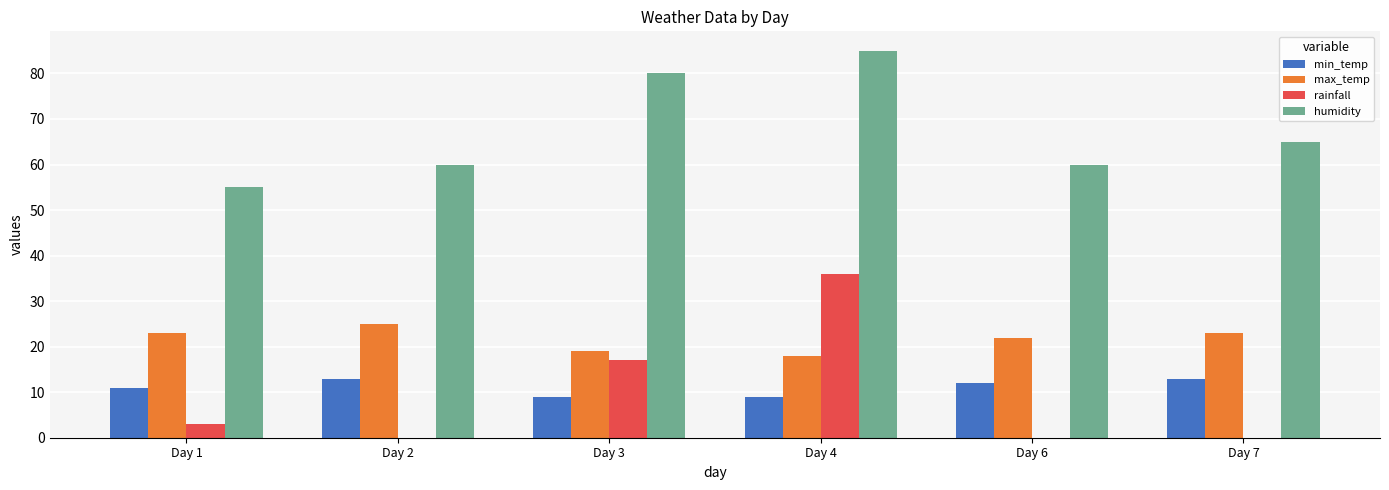

What is the sum of the max_temp values at Day 6 and Day 2?

47